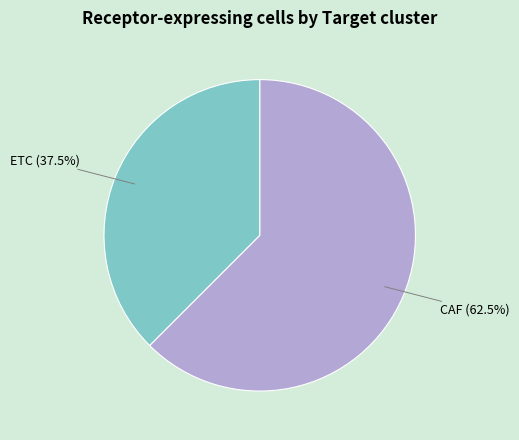

Does ETC represent more than half of the total?

No